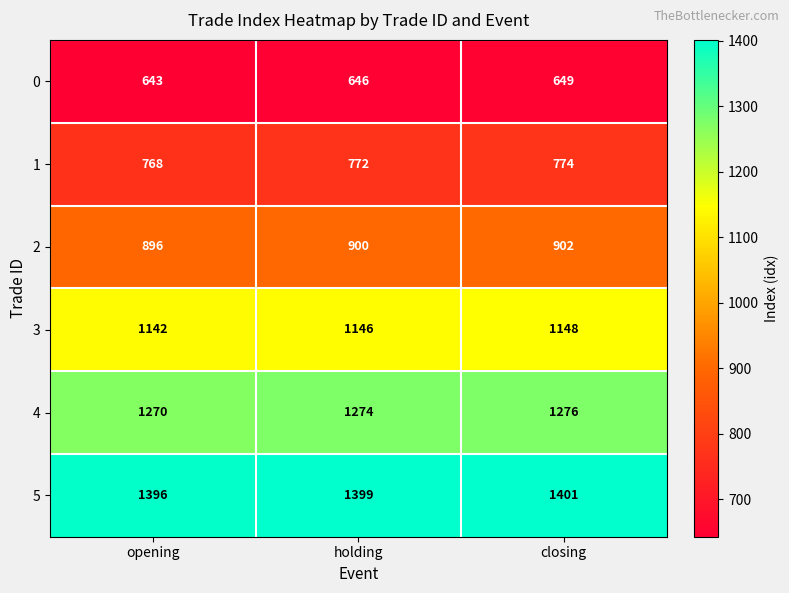

Is it true that 0 equals 351 at opening?

False